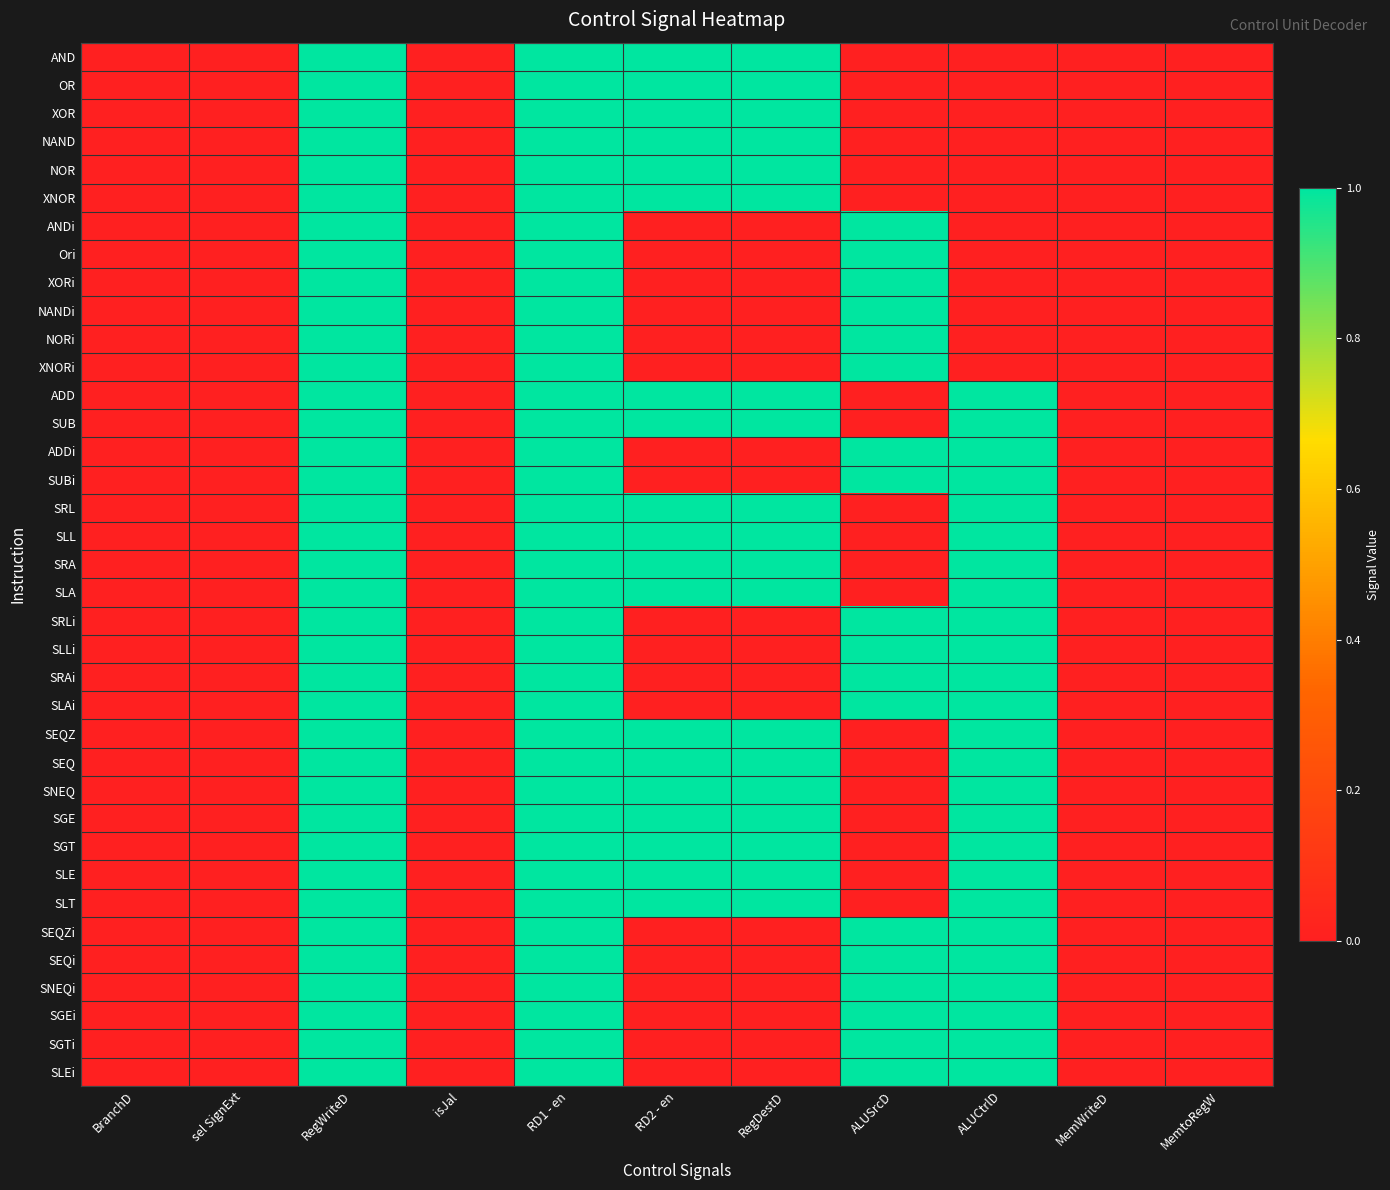

Reading right to left, list all the values displayed in this chart.

AND: MemtoRegW=0	MemWriteD=0	ALUCtrlD=0	ALUSrcD=0	RegDestD=1	RD2 - en=1	RD1 - en=1	isJal=0	RegWriteD=1	sel SignExt=0	BranchD=0
OR: MemtoRegW=0	MemWriteD=0	ALUCtrlD=0	ALUSrcD=0	RegDestD=1	RD2 - en=1	RD1 - en=1	isJal=0	RegWriteD=1	sel SignExt=0	BranchD=0
XOR: MemtoRegW=0	MemWriteD=0	ALUCtrlD=0	ALUSrcD=0	RegDestD=1	RD2 - en=1	RD1 - en=1	isJal=0	RegWriteD=1	sel SignExt=0	BranchD=0
NAND: MemtoRegW=0	MemWriteD=0	ALUCtrlD=0	ALUSrcD=0	RegDestD=1	RD2 - en=1	RD1 - en=1	isJal=0	RegWriteD=1	sel SignExt=0	BranchD=0
NOR: MemtoRegW=0	MemWriteD=0	ALUCtrlD=0	ALUSrcD=0	RegDestD=1	RD2 - en=1	RD1 - en=1	isJal=0	RegWriteD=1	sel SignExt=0	BranchD=0
XNOR: MemtoRegW=0	MemWriteD=0	ALUCtrlD=0	ALUSrcD=0	RegDestD=1	RD2 - en=1	RD1 - en=1	isJal=0	RegWriteD=1	sel SignExt=0	BranchD=0
ANDi: MemtoRegW=0	MemWriteD=0	ALUCtrlD=0	ALUSrcD=1	RegDestD=0	RD2 - en=0	RD1 - en=1	isJal=0	RegWriteD=1	sel SignExt=0	BranchD=0
Ori: MemtoRegW=0	MemWriteD=0	ALUCtrlD=0	ALUSrcD=1	RegDestD=0	RD2 - en=0	RD1 - en=1	isJal=0	RegWriteD=1	sel SignExt=0	BranchD=0
XORi: MemtoRegW=0	MemWriteD=0	ALUCtrlD=0	ALUSrcD=1	RegDestD=0	RD2 - en=0	RD1 - en=1	isJal=0	RegWriteD=1	sel SignExt=0	BranchD=0
NANDi: MemtoRegW=0	MemWriteD=0	ALUCtrlD=0	ALUSrcD=1	RegDestD=0	RD2 - en=0	RD1 - en=1	isJal=0	RegWriteD=1	sel SignExt=0	BranchD=0
NORi: MemtoRegW=0	MemWriteD=0	ALUCtrlD=0	ALUSrcD=1	RegDestD=0	RD2 - en=0	RD1 - en=1	isJal=0	RegWriteD=1	sel SignExt=0	BranchD=0
XNORi: MemtoRegW=0	MemWriteD=0	ALUCtrlD=0	ALUSrcD=1	RegDestD=0	RD2 - en=0	RD1 - en=1	isJal=0	RegWriteD=1	sel SignExt=0	BranchD=0
ADD: MemtoRegW=0	MemWriteD=0	ALUCtrlD=1	ALUSrcD=0	RegDestD=1	RD2 - en=1	RD1 - en=1	isJal=0	RegWriteD=1	sel SignExt=0	BranchD=0
SUB: MemtoRegW=0	MemWriteD=0	ALUCtrlD=1	ALUSrcD=0	RegDestD=1	RD2 - en=1	RD1 - en=1	isJal=0	RegWriteD=1	sel SignExt=0	BranchD=0
ADDi: MemtoRegW=0	MemWriteD=0	ALUCtrlD=1	ALUSrcD=1	RegDestD=0	RD2 - en=0	RD1 - en=1	isJal=0	RegWriteD=1	sel SignExt=0	BranchD=0
SUBi: MemtoRegW=0	MemWriteD=0	ALUCtrlD=1	ALUSrcD=1	RegDestD=0	RD2 - en=0	RD1 - en=1	isJal=0	RegWriteD=1	sel SignExt=0	BranchD=0
SRL: MemtoRegW=0	MemWriteD=0	ALUCtrlD=1	ALUSrcD=0	RegDestD=1	RD2 - en=1	RD1 - en=1	isJal=0	RegWriteD=1	sel SignExt=0	BranchD=0
SLL: MemtoRegW=0	MemWriteD=0	ALUCtrlD=1	ALUSrcD=0	RegDestD=1	RD2 - en=1	RD1 - en=1	isJal=0	RegWriteD=1	sel SignExt=0	BranchD=0
SRA: MemtoRegW=0	MemWriteD=0	ALUCtrlD=1	ALUSrcD=0	RegDestD=1	RD2 - en=1	RD1 - en=1	isJal=0	RegWriteD=1	sel SignExt=0	BranchD=0
SLA: MemtoRegW=0	MemWriteD=0	ALUCtrlD=1	ALUSrcD=0	RegDestD=1	RD2 - en=1	RD1 - en=1	isJal=0	RegWriteD=1	sel SignExt=0	BranchD=0
SRLi: MemtoRegW=0	MemWriteD=0	ALUCtrlD=1	ALUSrcD=1	RegDestD=0	RD2 - en=0	RD1 - en=1	isJal=0	RegWriteD=1	sel SignExt=0	BranchD=0
SLLi: MemtoRegW=0	MemWriteD=0	ALUCtrlD=1	ALUSrcD=1	RegDestD=0	RD2 - en=0	RD1 - en=1	isJal=0	RegWriteD=1	sel SignExt=0	BranchD=0
SRAi: MemtoRegW=0	MemWriteD=0	ALUCtrlD=1	ALUSrcD=1	RegDestD=0	RD2 - en=0	RD1 - en=1	isJal=0	RegWriteD=1	sel SignExt=0	BranchD=0
SLAi: MemtoRegW=0	MemWriteD=0	ALUCtrlD=1	ALUSrcD=1	RegDestD=0	RD2 - en=0	RD1 - en=1	isJal=0	RegWriteD=1	sel SignExt=0	BranchD=0
SEQZ: MemtoRegW=0	MemWriteD=0	ALUCtrlD=1	ALUSrcD=0	RegDestD=1	RD2 - en=1	RD1 - en=1	isJal=0	RegWriteD=1	sel SignExt=0	BranchD=0
SEQ: MemtoRegW=0	MemWriteD=0	ALUCtrlD=1	ALUSrcD=0	RegDestD=1	RD2 - en=1	RD1 - en=1	isJal=0	RegWriteD=1	sel SignExt=0	BranchD=0
SNEQ: MemtoRegW=0	MemWriteD=0	ALUCtrlD=1	ALUSrcD=0	RegDestD=1	RD2 - en=1	RD1 - en=1	isJal=0	RegWriteD=1	sel SignExt=0	BranchD=0
SGE: MemtoRegW=0	MemWriteD=0	ALUCtrlD=1	ALUSrcD=0	RegDestD=1	RD2 - en=1	RD1 - en=1	isJal=0	RegWriteD=1	sel SignExt=0	BranchD=0
SGT: MemtoRegW=0	MemWriteD=0	ALUCtrlD=1	ALUSrcD=0	RegDestD=1	RD2 - en=1	RD1 - en=1	isJal=0	RegWriteD=1	sel SignExt=0	BranchD=0
SLE: MemtoRegW=0	MemWriteD=0	ALUCtrlD=1	ALUSrcD=0	RegDestD=1	RD2 - en=1	RD1 - en=1	isJal=0	RegWriteD=1	sel SignExt=0	BranchD=0
SLT: MemtoRegW=0	MemWriteD=0	ALUCtrlD=1	ALUSrcD=0	RegDestD=1	RD2 - en=1	RD1 - en=1	isJal=0	RegWriteD=1	sel SignExt=0	BranchD=0
SEQZi: MemtoRegW=0	MemWriteD=0	ALUCtrlD=1	ALUSrcD=1	RegDestD=0	RD2 - en=0	RD1 - en=1	isJal=0	RegWriteD=1	sel SignExt=0	BranchD=0
SEQi: MemtoRegW=0	MemWriteD=0	ALUCtrlD=1	ALUSrcD=1	RegDestD=0	RD2 - en=0	RD1 - en=1	isJal=0	RegWriteD=1	sel SignExt=0	BranchD=0
SNEQi: MemtoRegW=0	MemWriteD=0	ALUCtrlD=1	ALUSrcD=1	RegDestD=0	RD2 - en=0	RD1 - en=1	isJal=0	RegWriteD=1	sel SignExt=0	BranchD=0
SGEi: MemtoRegW=0	MemWriteD=0	ALUCtrlD=1	ALUSrcD=1	RegDestD=0	RD2 - en=0	RD1 - en=1	isJal=0	RegWriteD=1	sel SignExt=0	BranchD=0
SGTi: MemtoRegW=0	MemWriteD=0	ALUCtrlD=1	ALUSrcD=1	RegDestD=0	RD2 - en=0	RD1 - en=1	isJal=0	RegWriteD=1	sel SignExt=0	BranchD=0
SLEi: MemtoRegW=0	MemWriteD=0	ALUCtrlD=1	ALUSrcD=1	RegDestD=0	RD2 - en=0	RD1 - en=1	isJal=0	RegWriteD=1	sel SignExt=0	BranchD=0